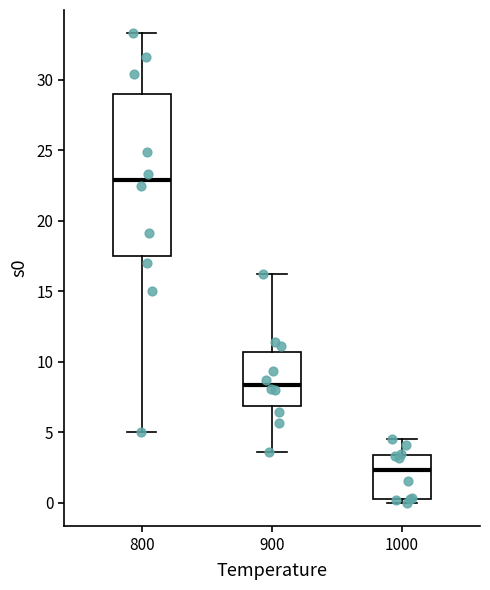

Comparing the boxes themselves (not the whiskers), which one is the tallest?

800